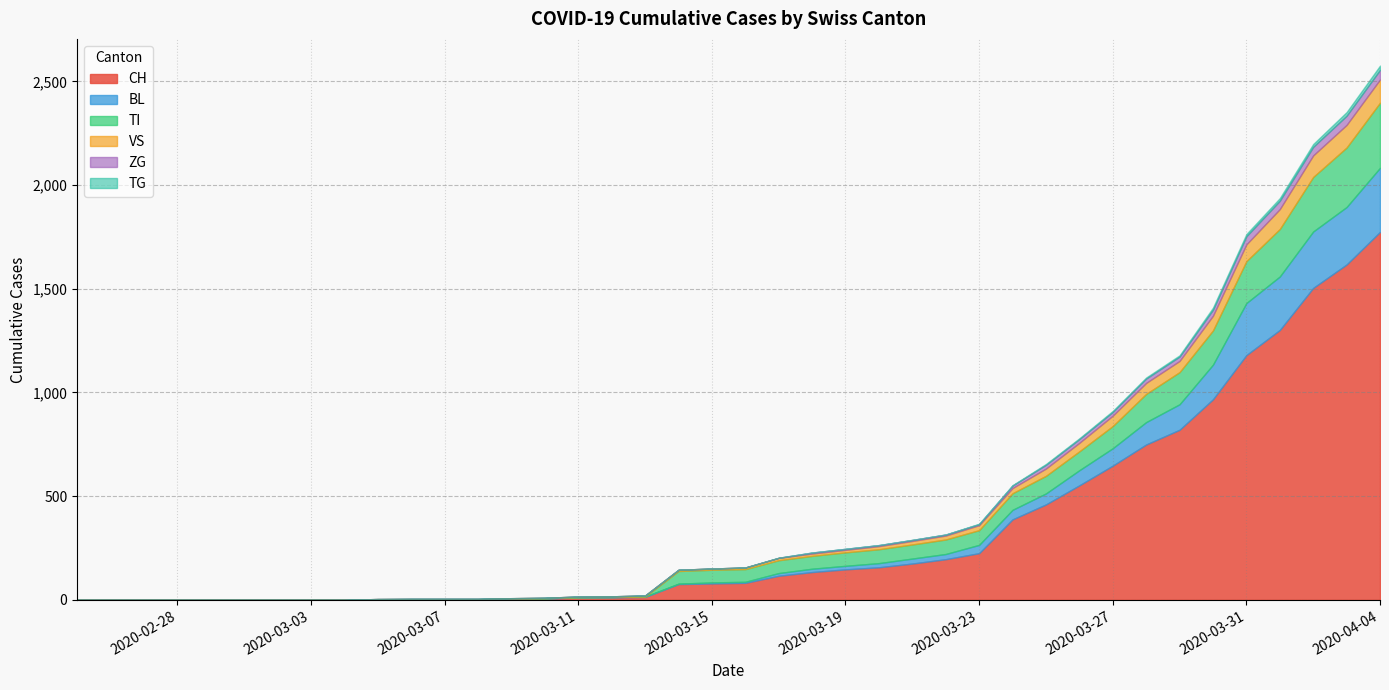

At which label does TI reach its peak?

2020-04-04